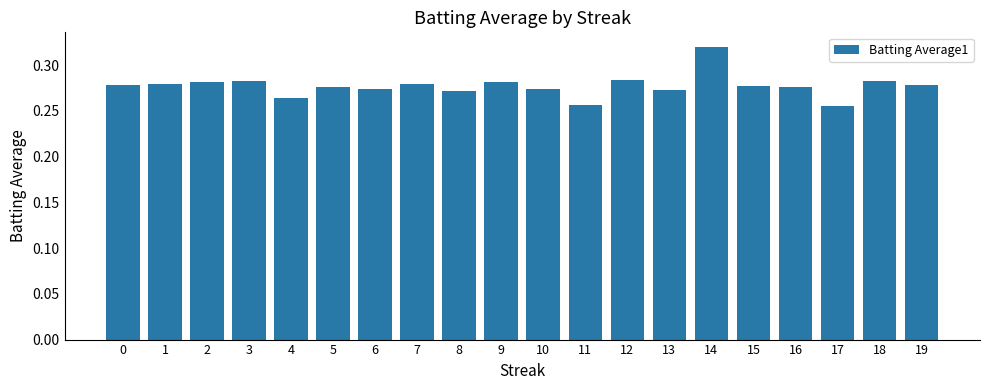

Which label corresponds to the largest value in the chart?

14